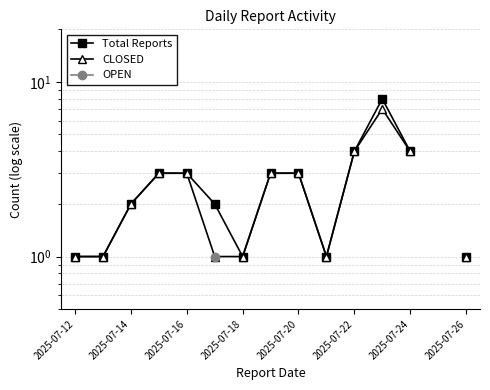

Is this an area chart (filled region under the line)?

No